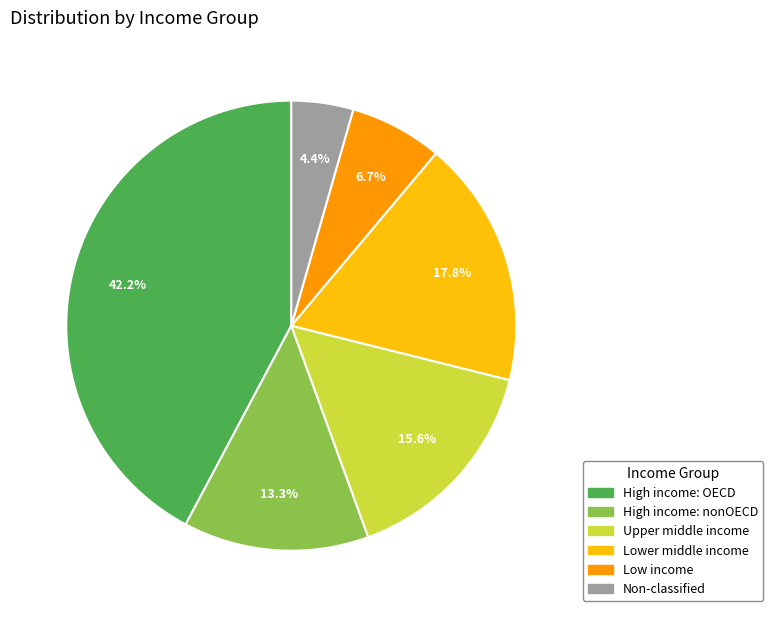

Rank the categories by value from highest to lowest.

High income: OECD, Lower middle income, Upper middle income, High income: nonOECD, Low income, Non-classified